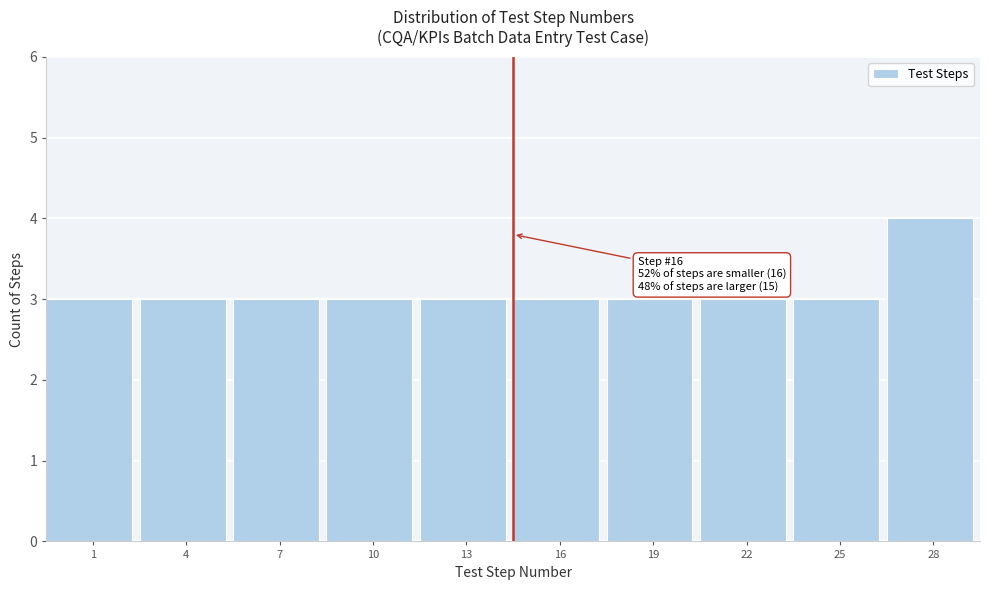

Reading left to right, extract all data points from this chart.

1=3	4=3	7=3	10=3	13=3	16=3	19=3	22=3	25=3	28=4